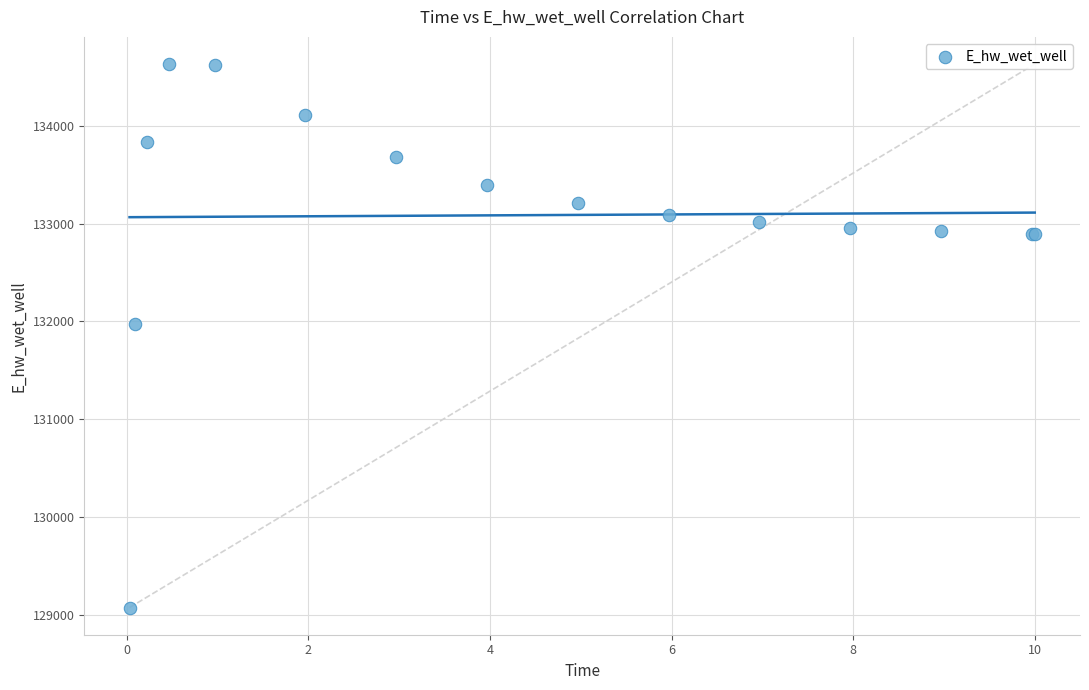

What Y value in the scatter plot is closest to 131851?

131972.8